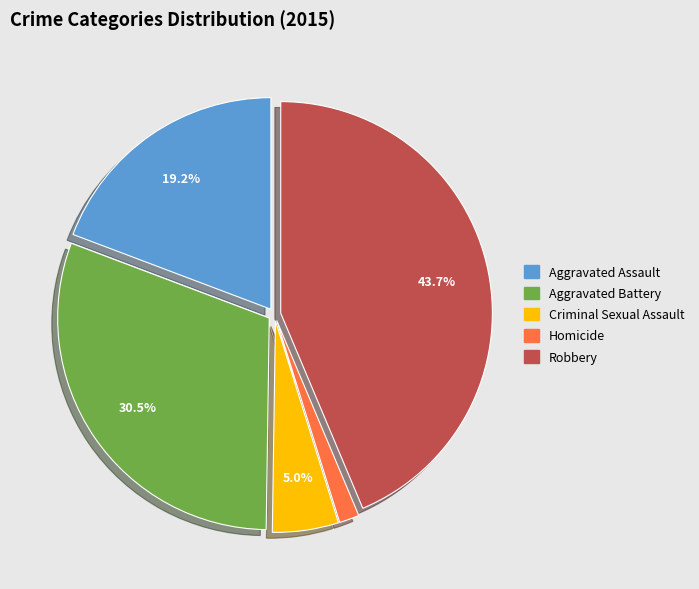

To the nearest percent, what is the difference between the largest and smallest slice percentages?

42%